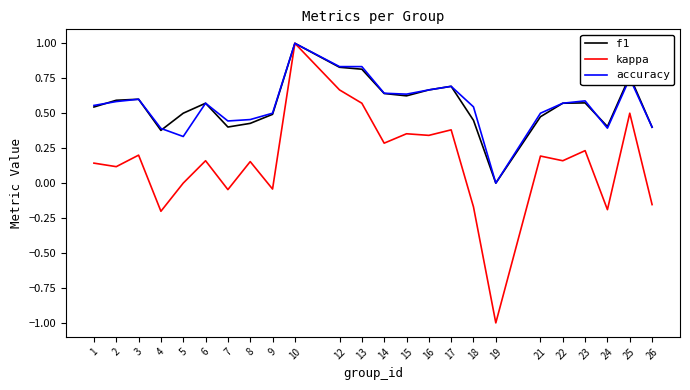

Is the value of f1 at 13 greater than the value of kappa at 10?

No